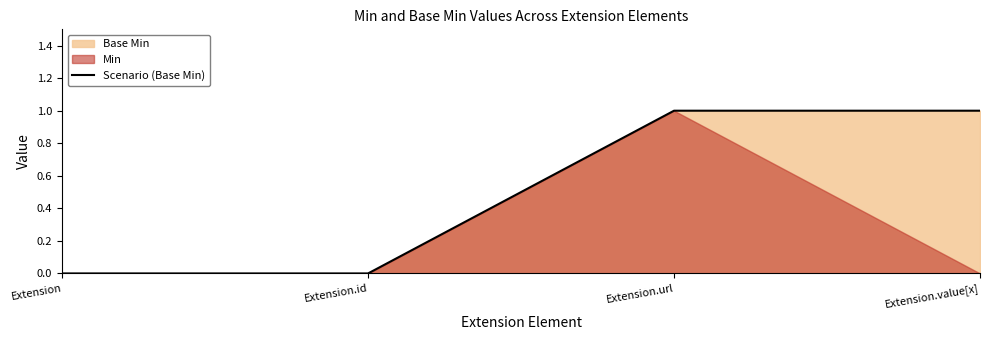

How many data points are less than 1?

2